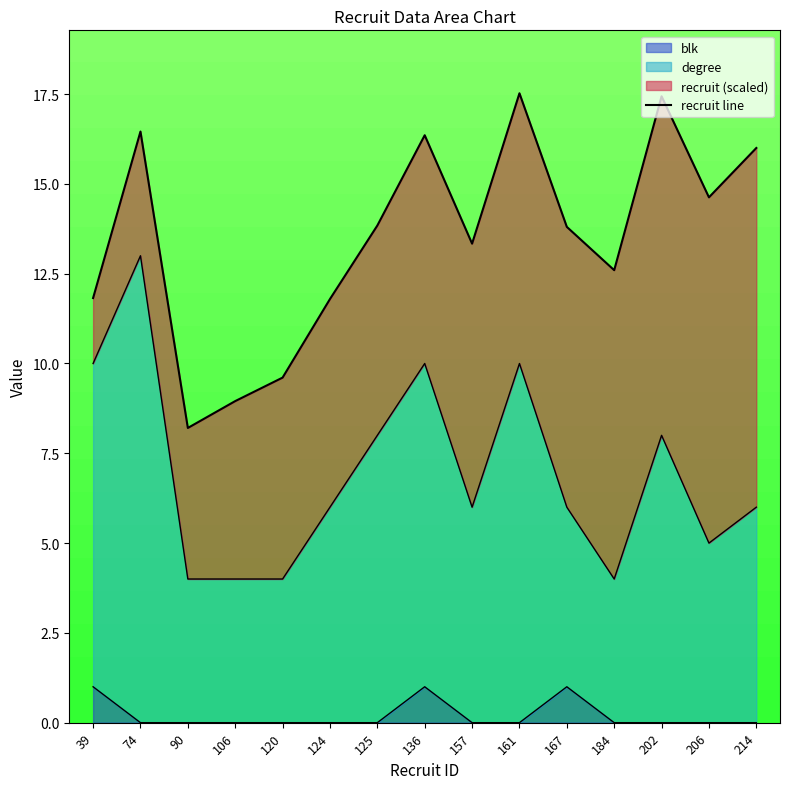

Reading left to right, extract all data points from this chart.

39=11.8	74=16.5	90=8.2	106=9.0	120=9.6	124=11.8	125=13.8	136=16.4	157=13.3	161=17.5	167=13.8	184=12.6	202=17.4	206=14.6	214=16.0